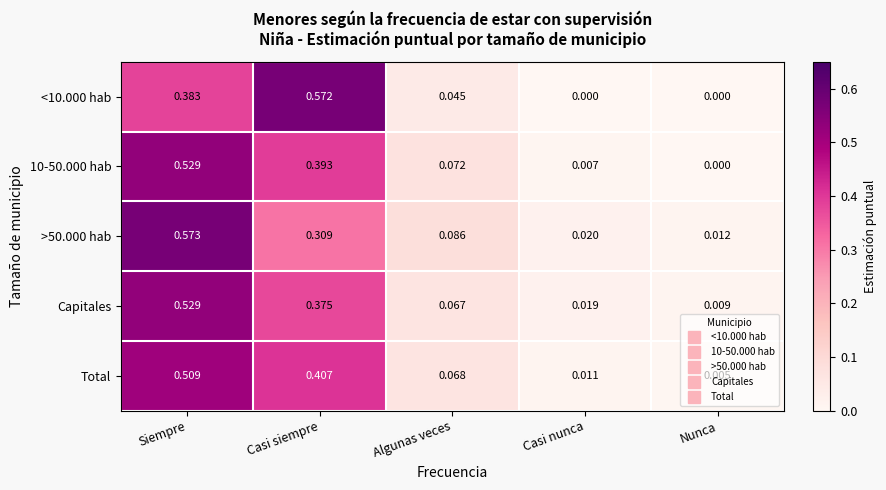

Which category has the lowest value in the 10-50.000 hab series?

Nunca